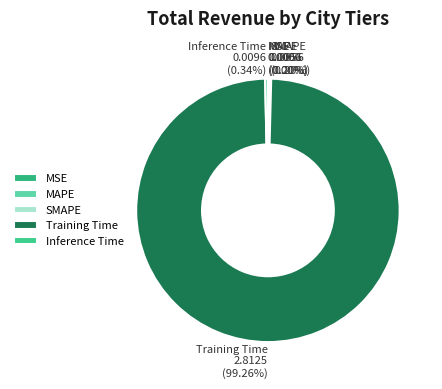

Is there a majority slice in this chart?

Yes